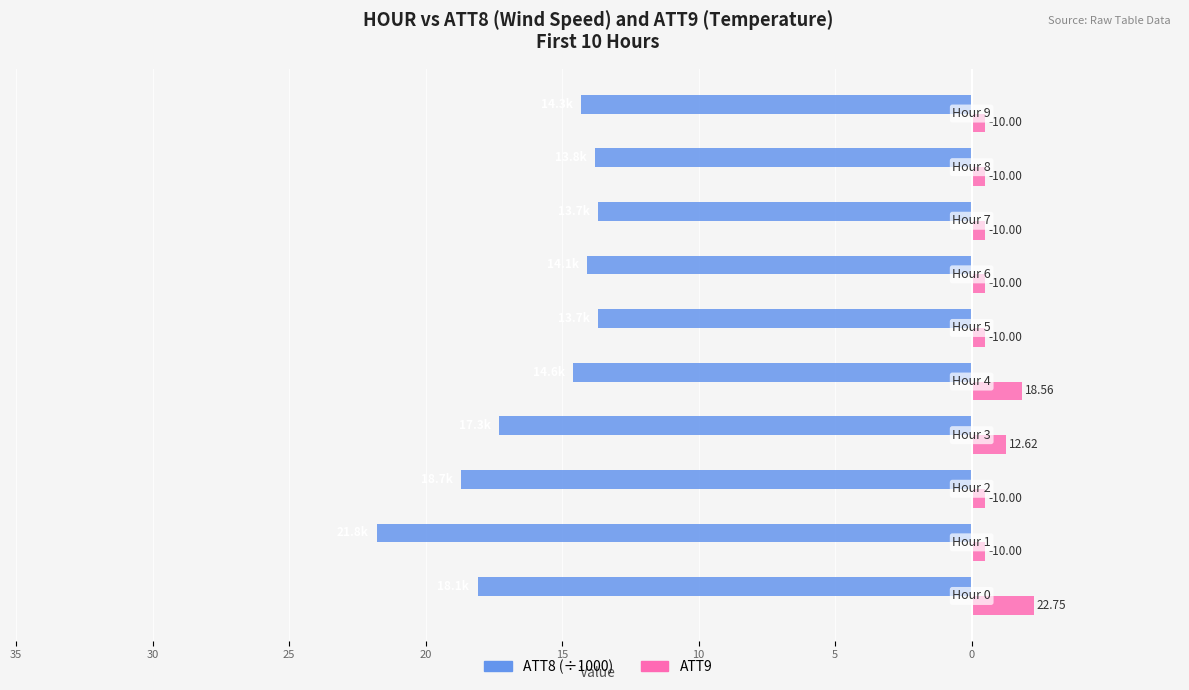

How many groups of bars are there?

10